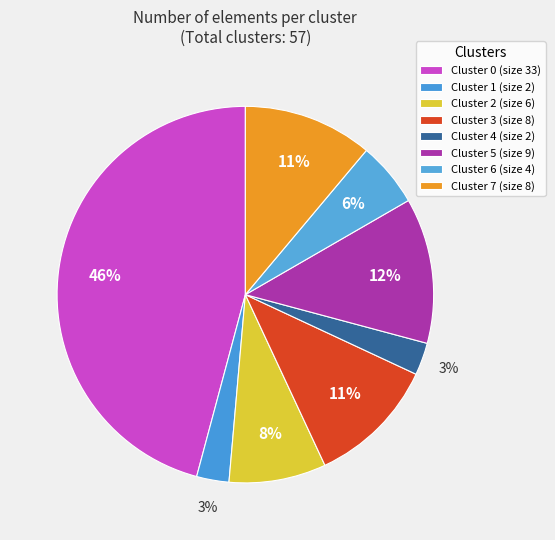

Count the number of slices in the pie.

8